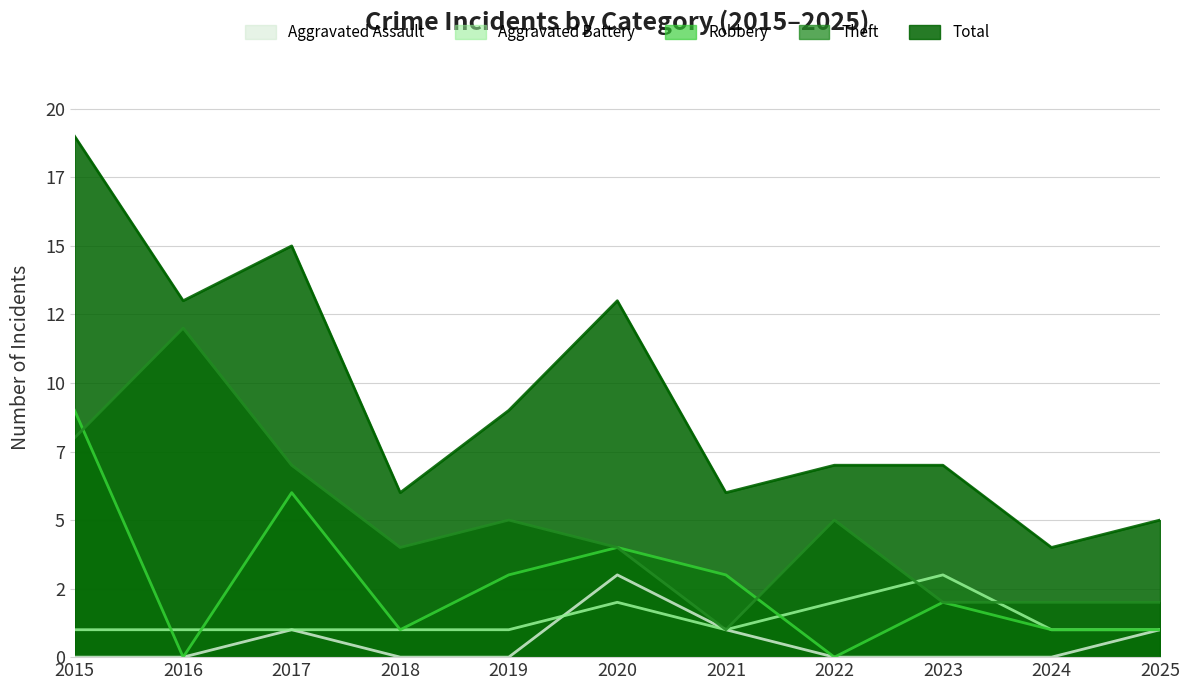

List the series in order of their peak value, highest first.

Total, Theft, Robbery, Aggravated Assault, Aggravated Battery